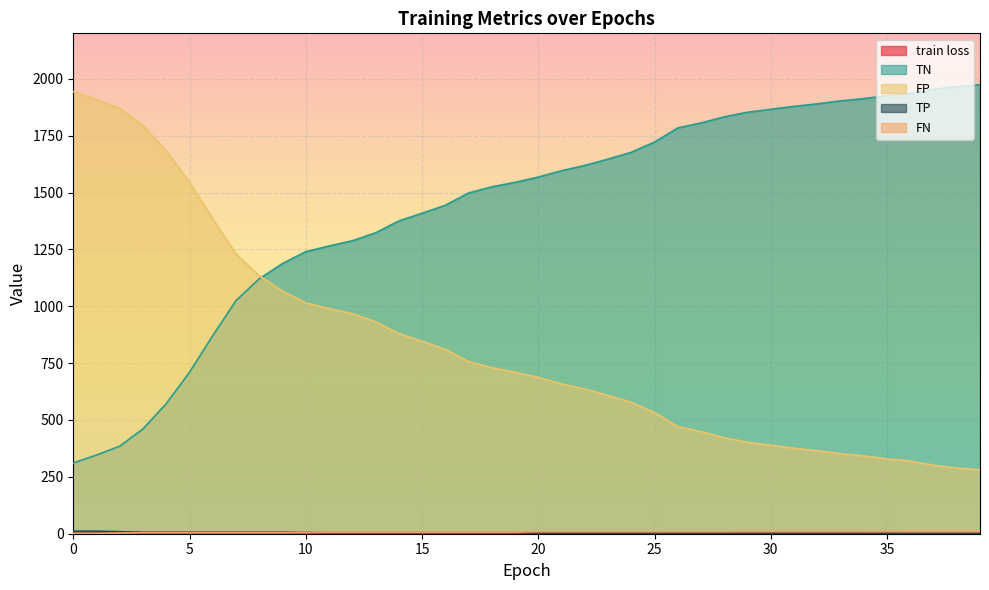

Which series has the widest spread of values?

TN